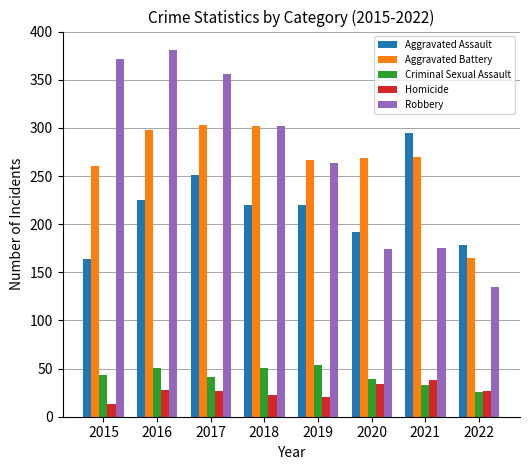

What is the total value across all series at 2019?

826